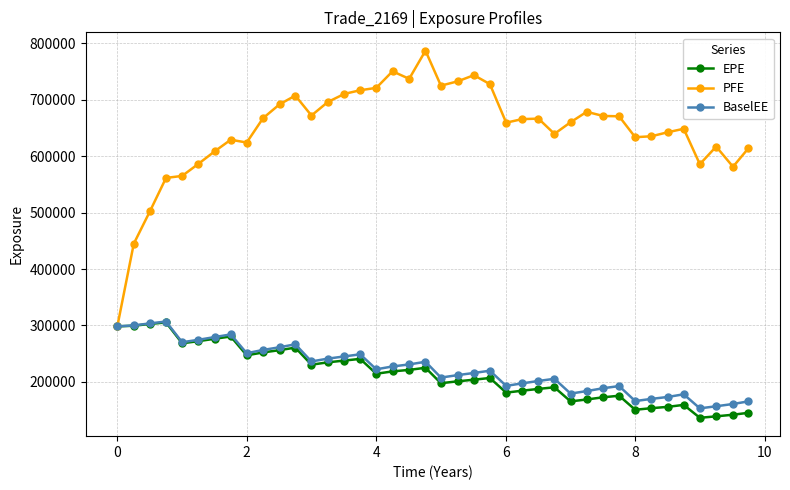

At how many categories does at least one series exceed 570341?

35